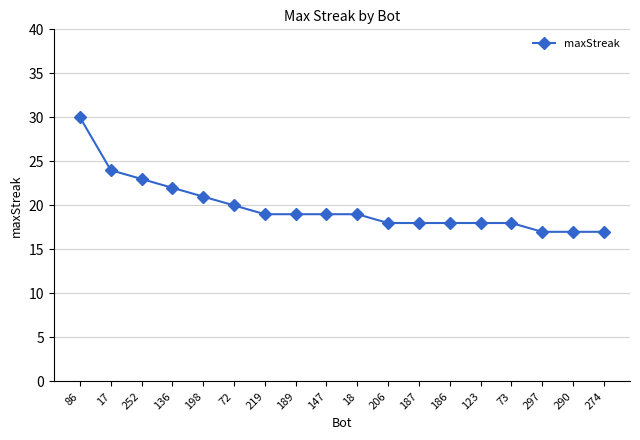

What is the greatest value displayed?

30